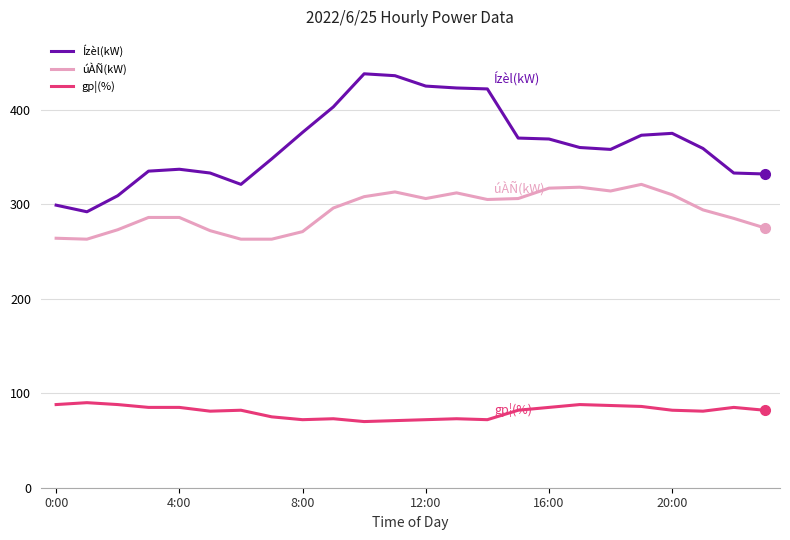

Which series has the widest spread of values?

Ízèl(kW)